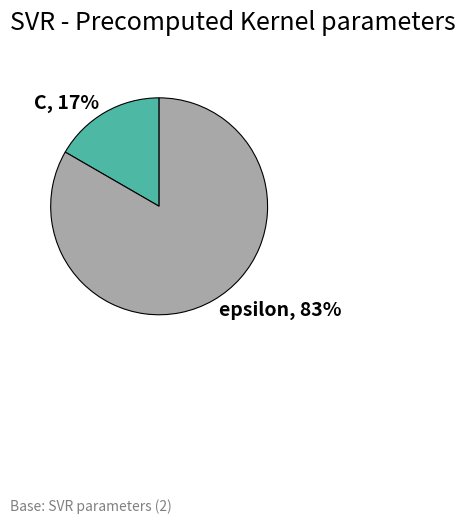

Is the sum of epsilon and C greater than half?

Yes